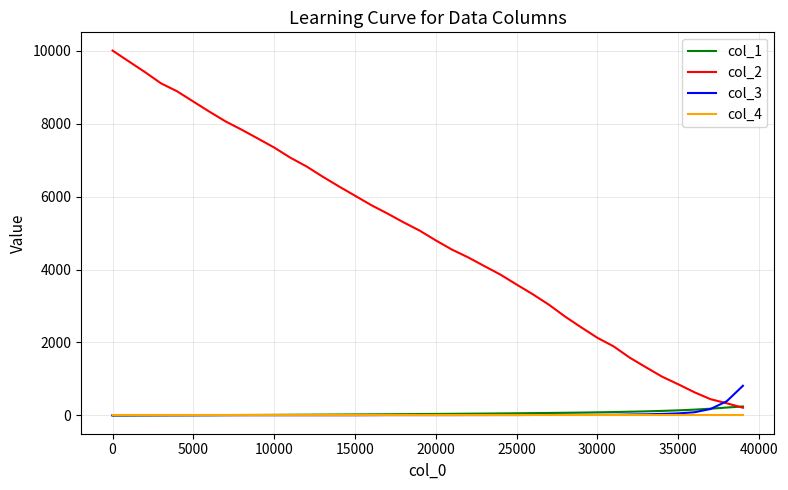

Which series has the largest range (max minus min)?

col_2